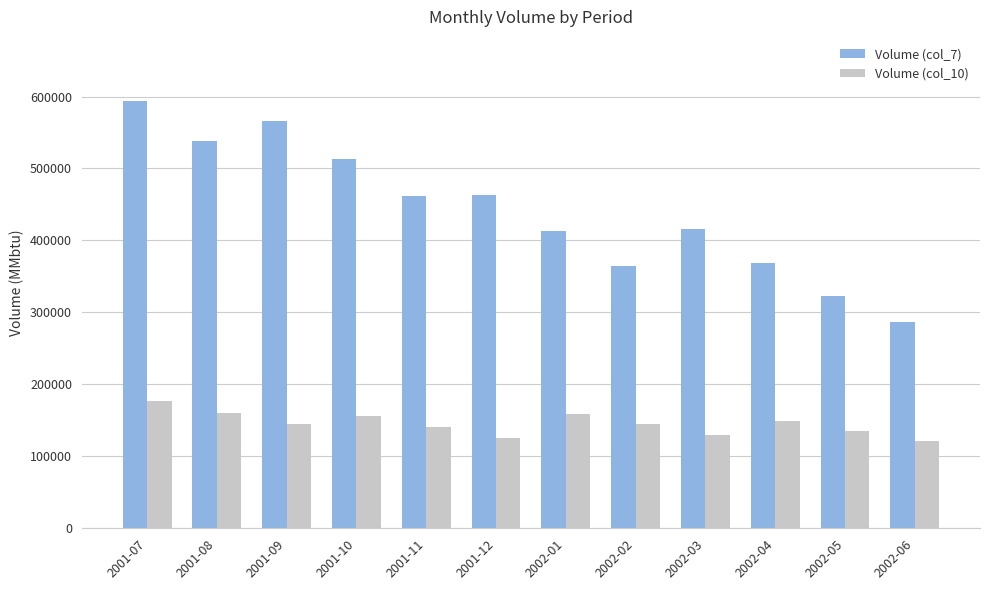

What is the label of the 7th bar from the right?

2001-12